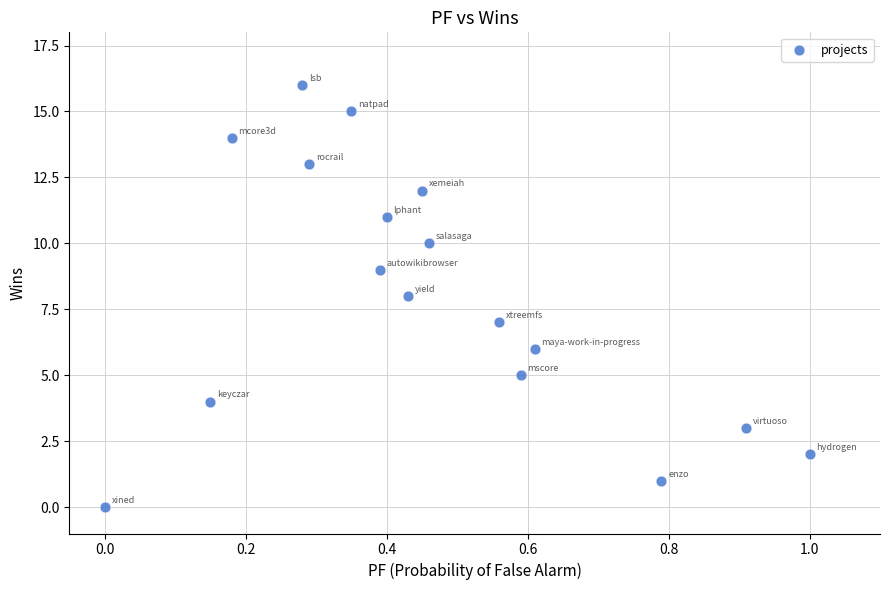

What is the range of Y values (max minus min)?

16